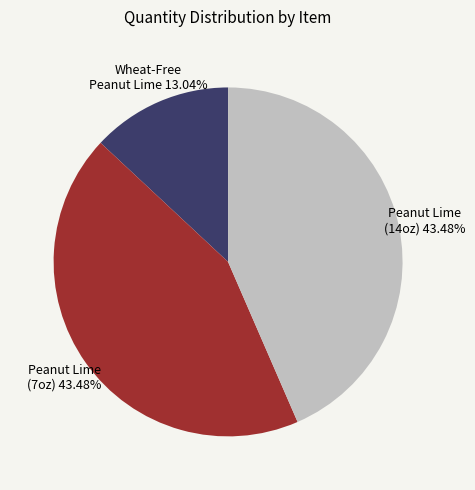

Does any single category account for the majority?

No